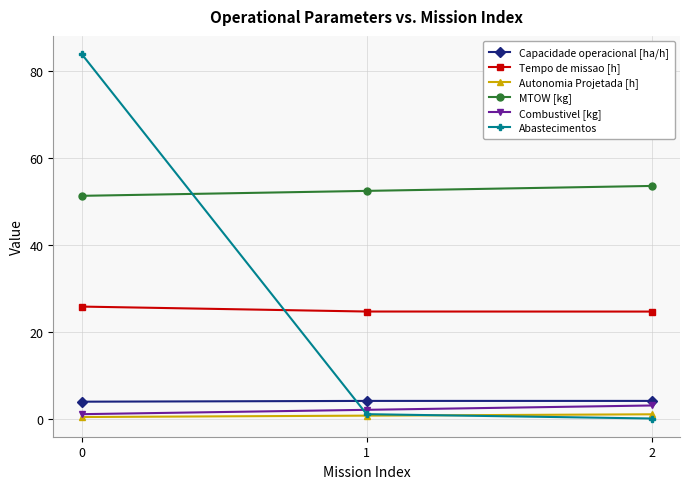

How many positive values does the Abastecimentos series have?

2